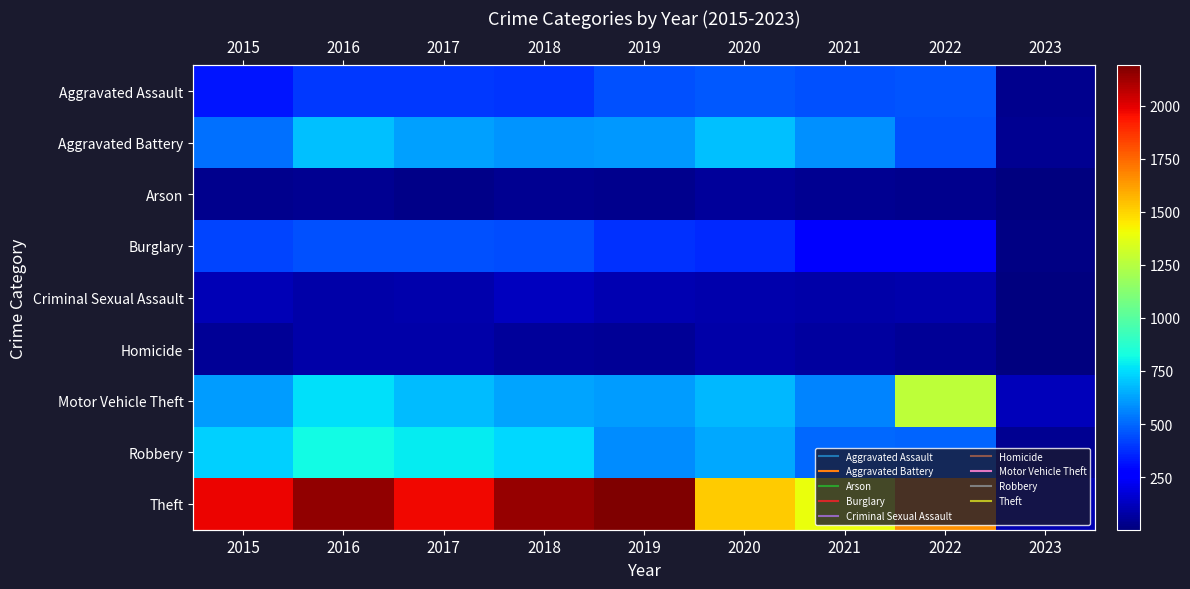

Which series has the largest total across all categories?

Theft